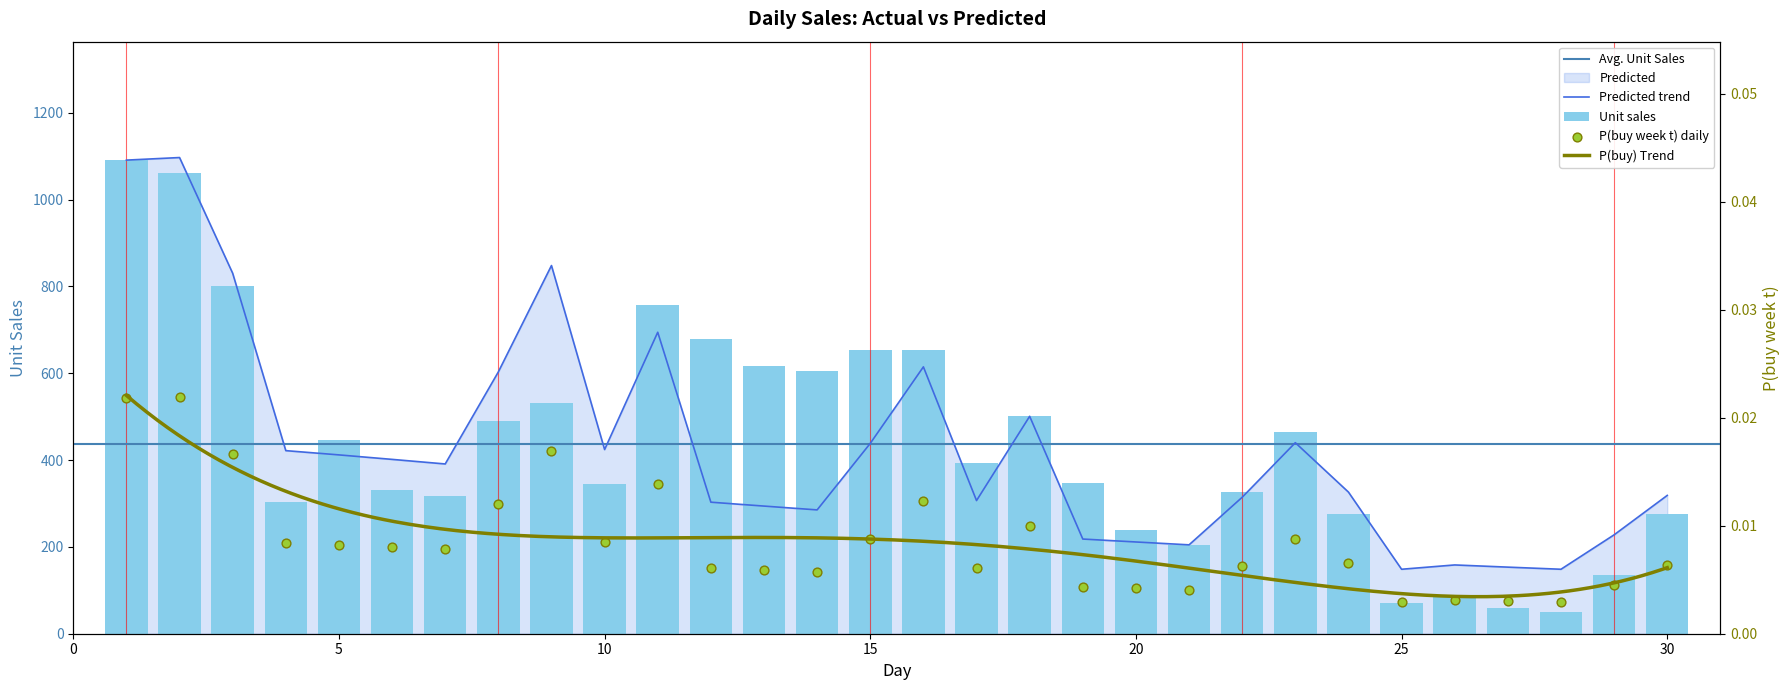

At which category is the sum across all series the highest?

1